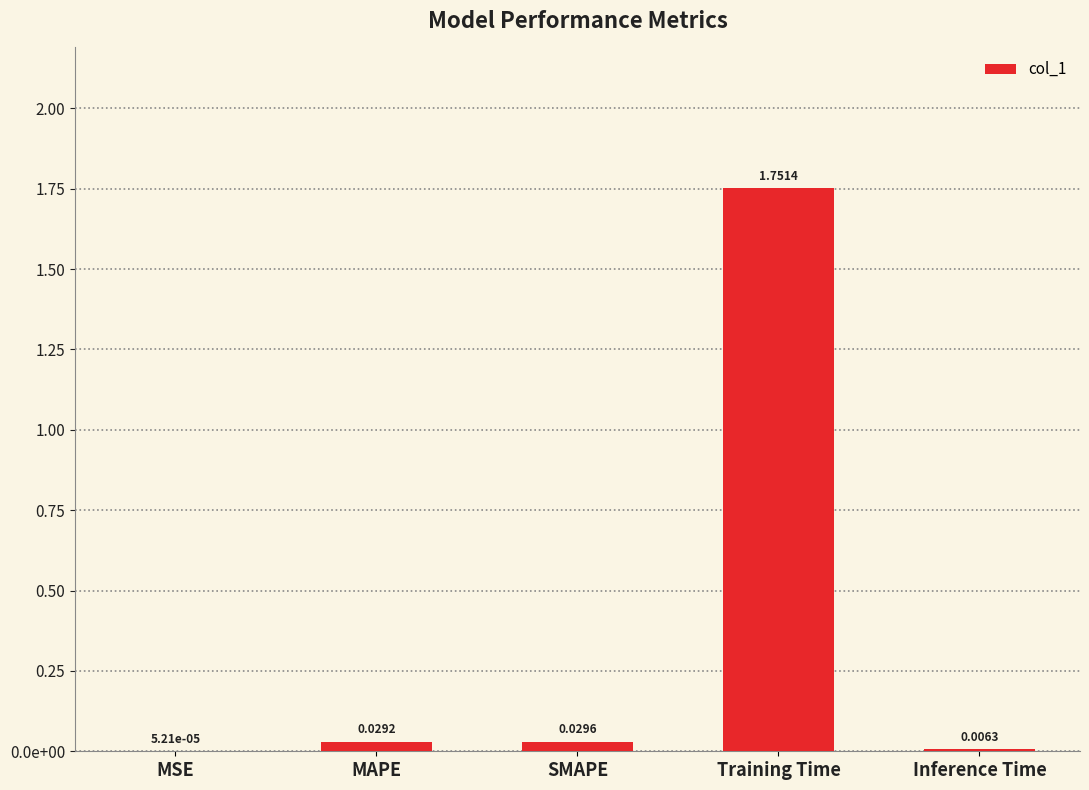

List the labels in order of value, smallest first.

MSE, Inference Time, MAPE, SMAPE, Training Time